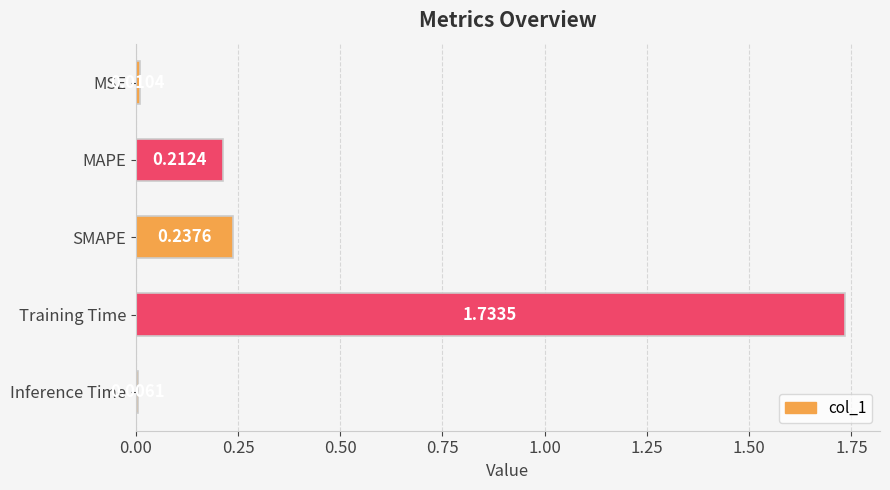

Which category has the highest value across all series?

Training Time